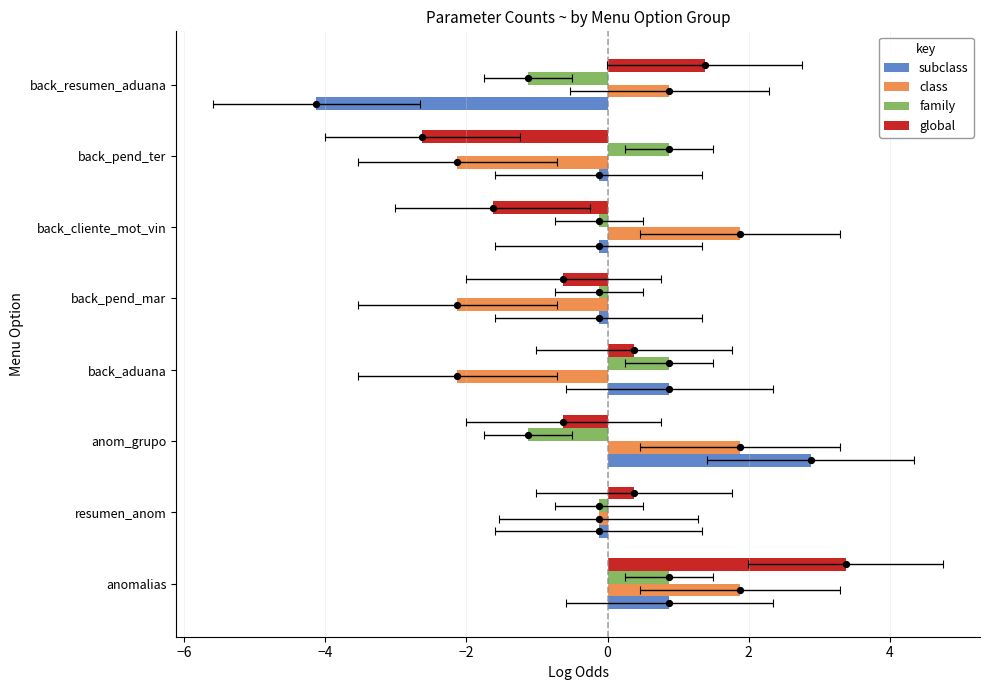

Which series reaches the minimum Y coordinate?

subclass